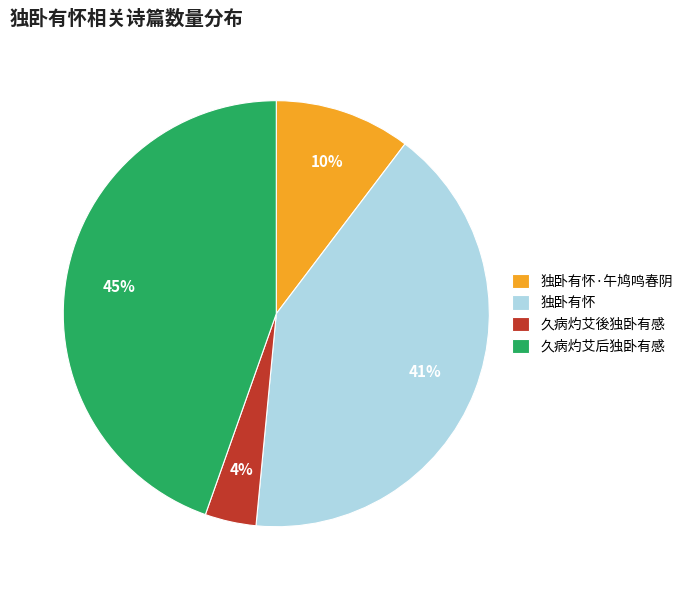

To the nearest percent, what is the average slice percentage?

25%